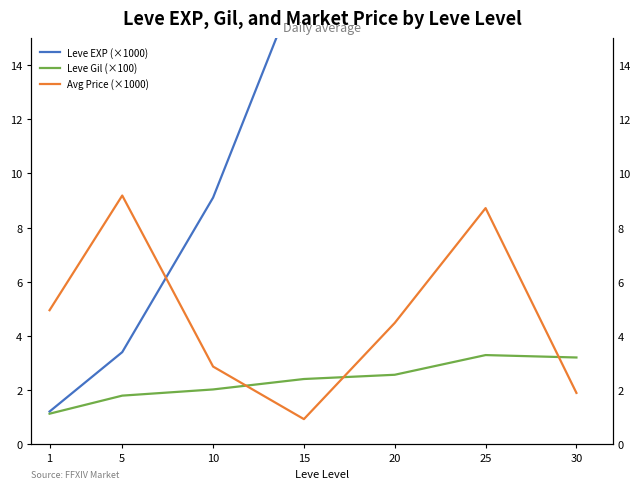

Rank the categories by Leve Gil (×100) value from highest to lowest.

25, 30, 20, 15, 10, 5, 1